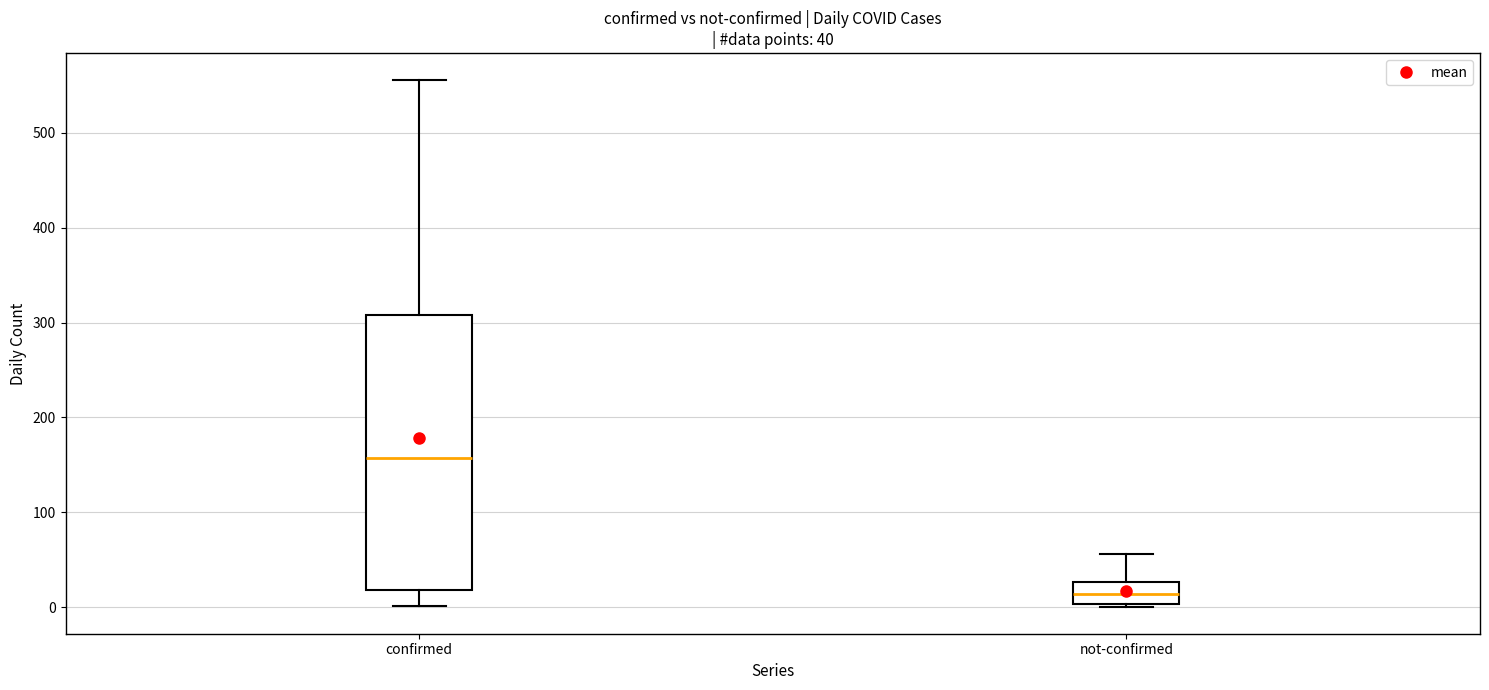

Comparing the boxes themselves (not the whiskers), which one is the tallest?

confirmed